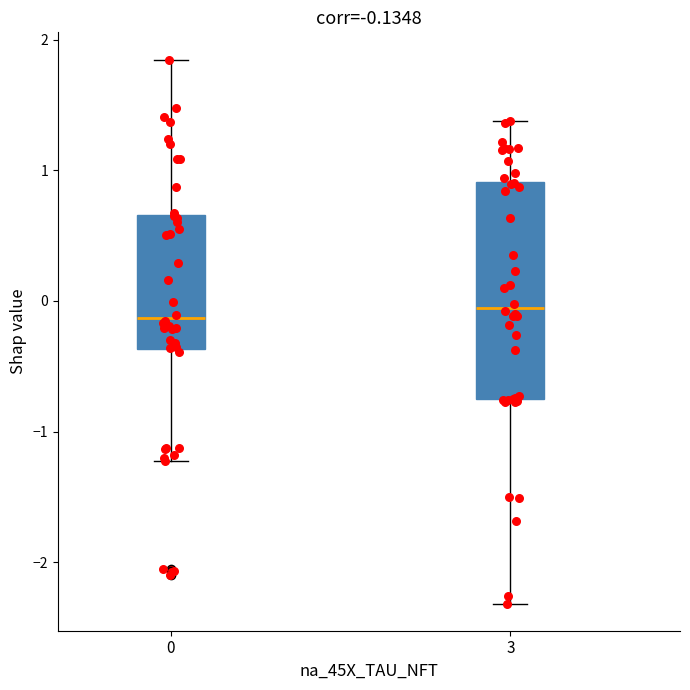

Comparing the boxes themselves (not the whiskers), which one is the tallest?

3